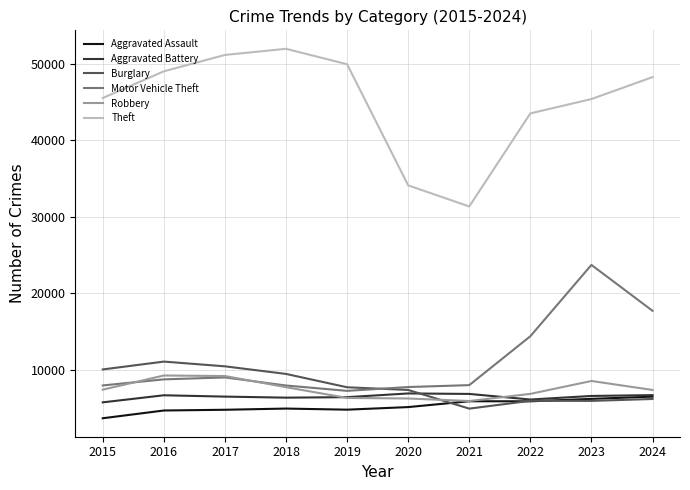

How many times do Burglary and Robbery cross each other?

1